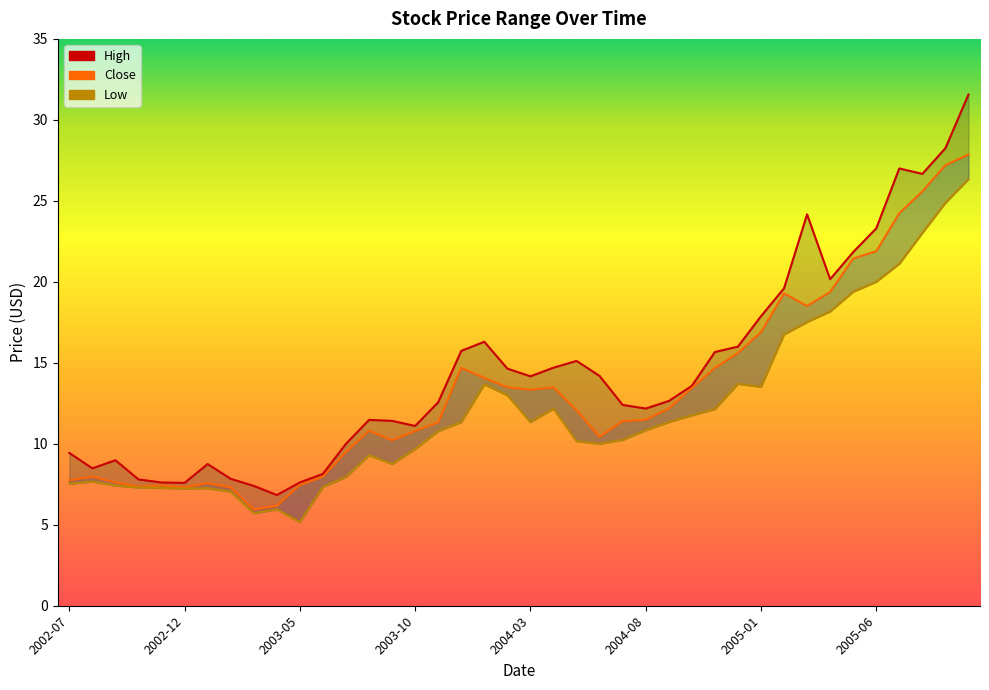

Which category has the highest value in the Close series?

2005-10